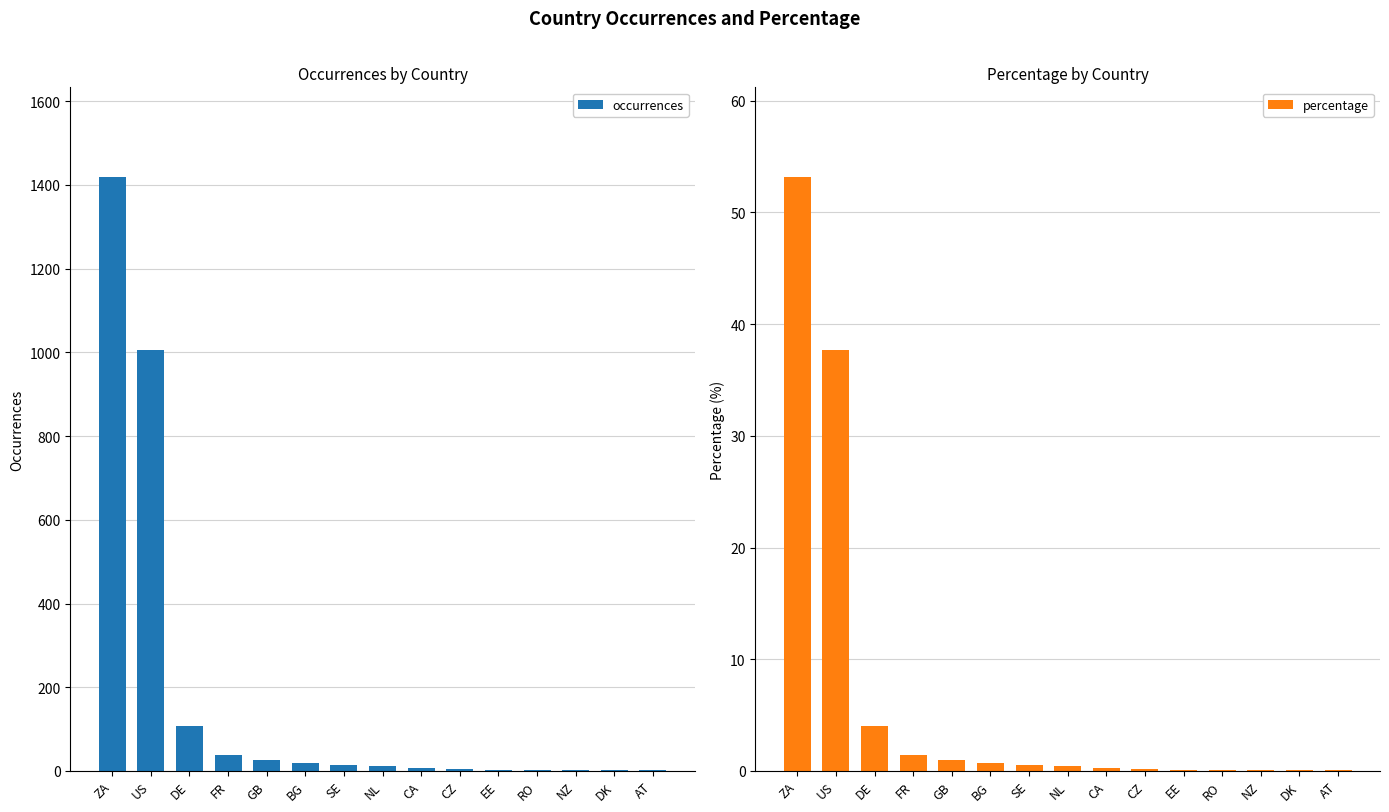

What is the average value of the occurrences series?

178